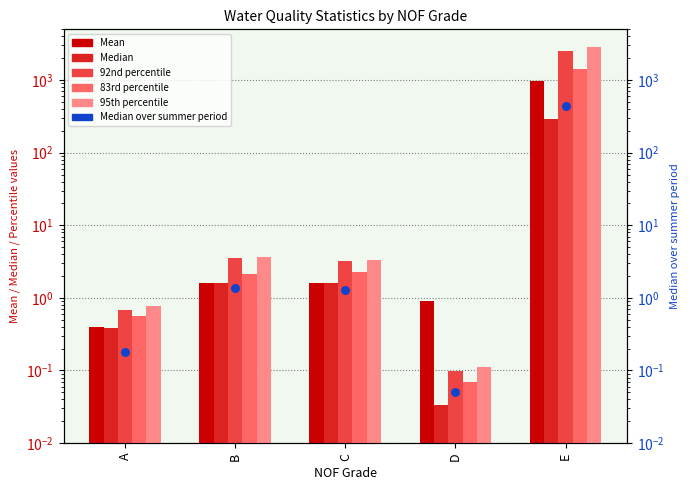

What is the total value across all series at C?

13.3